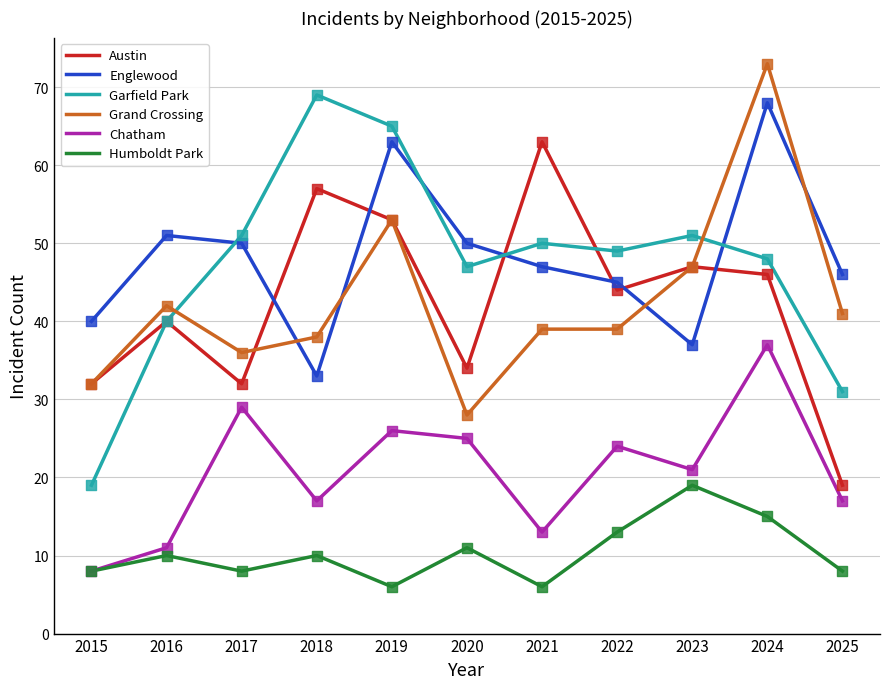

What is the spread (max minus min) of values at 2025?

38